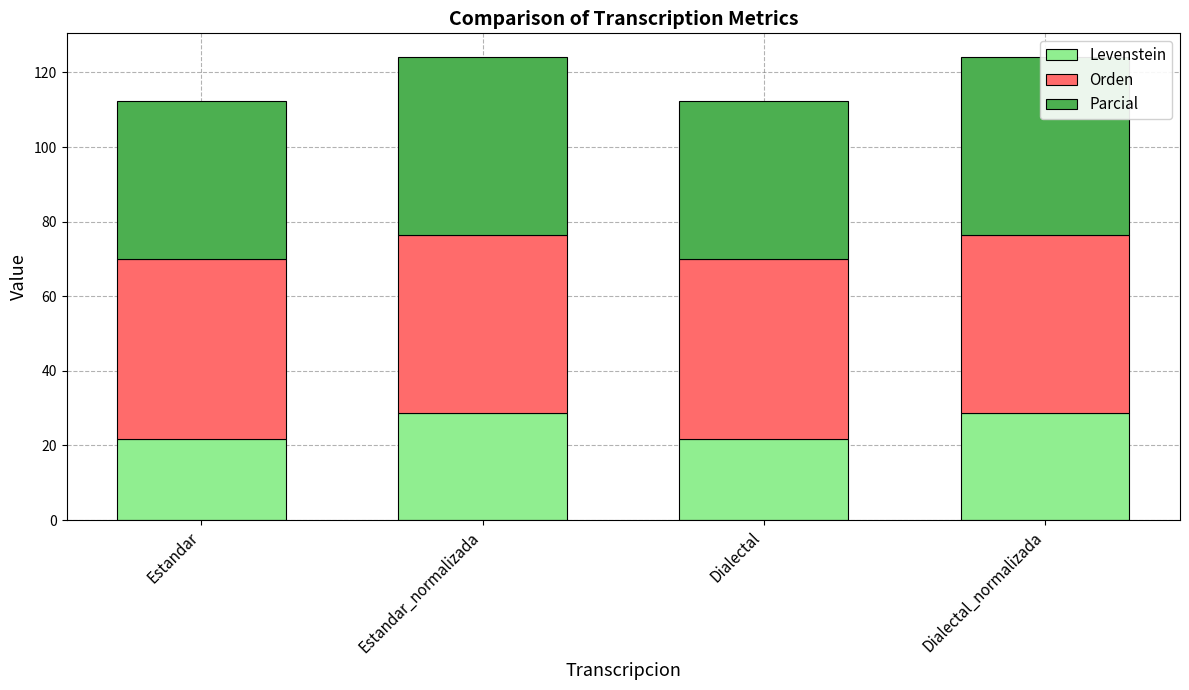

What are all the series names shown in the legend?

Levenstein, Orden, Parcial